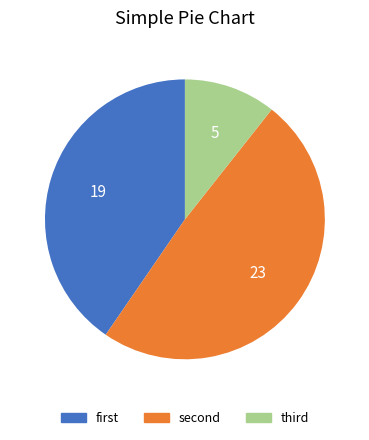

How many segments does this pie chart have?

3